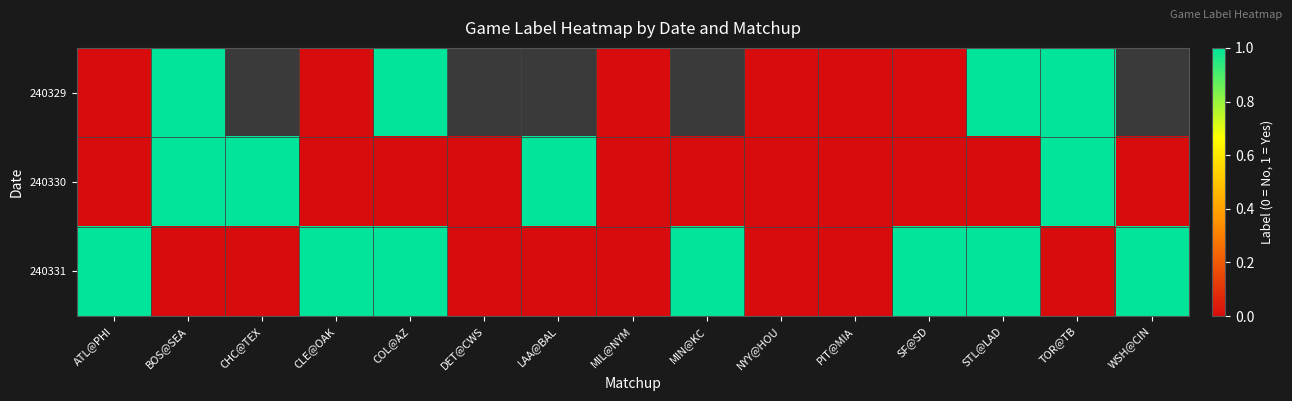

The 240330 series shows 0.0 at WSH@CIN. True or false?

True